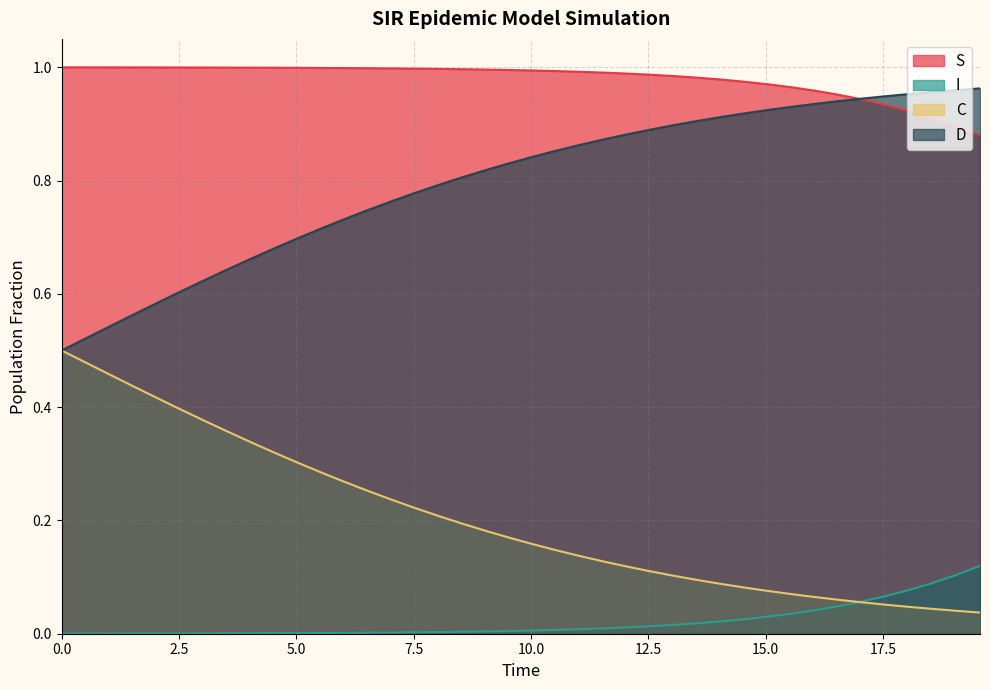

Which series has the largest range (max minus min)?

C